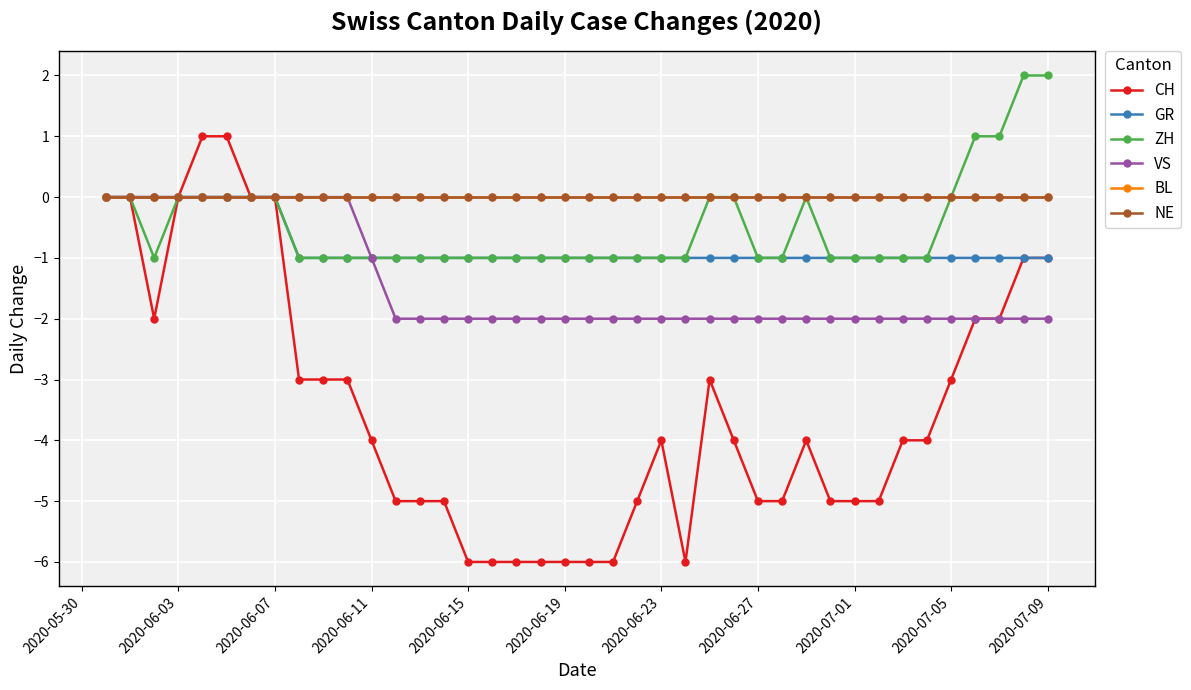

What is the smallest value displayed?

-6